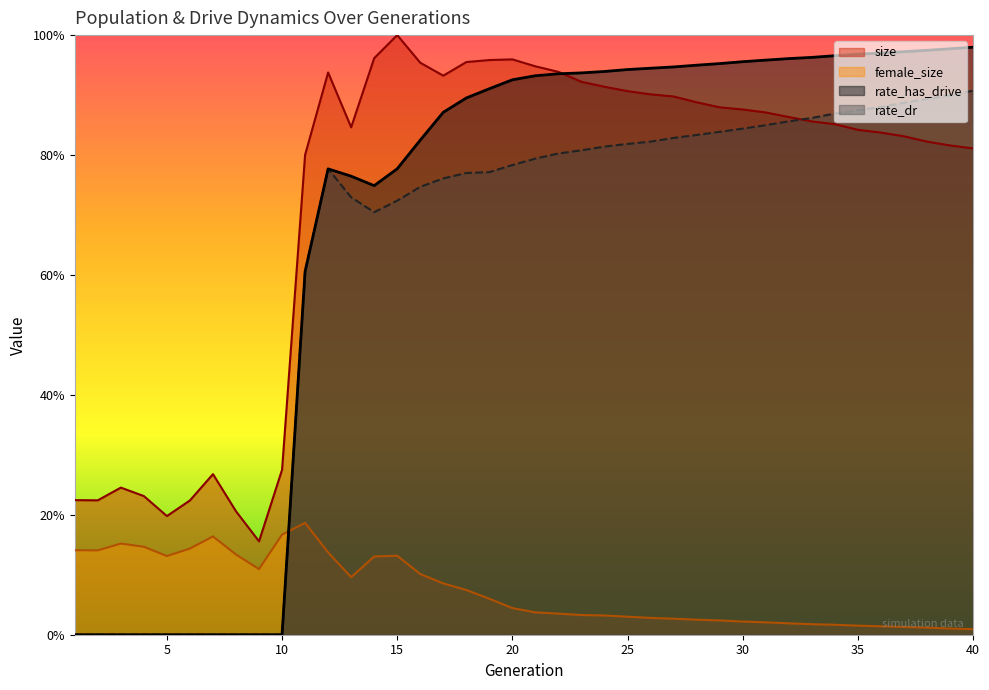

At which label does female_size reach its peak?

11